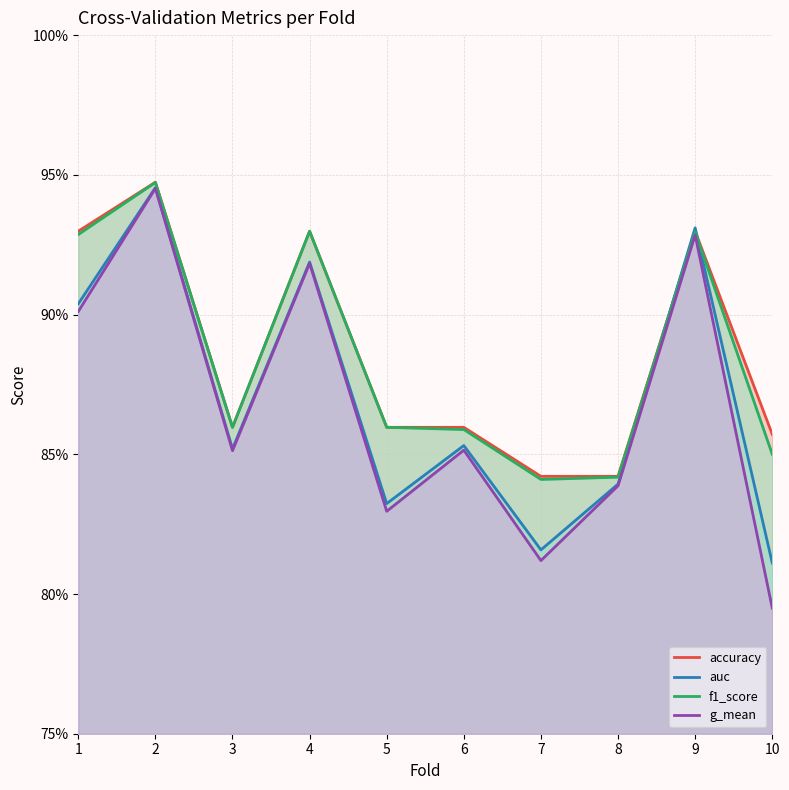

Is the value of g_mean at 4 greater than the value of auc at 4?

No